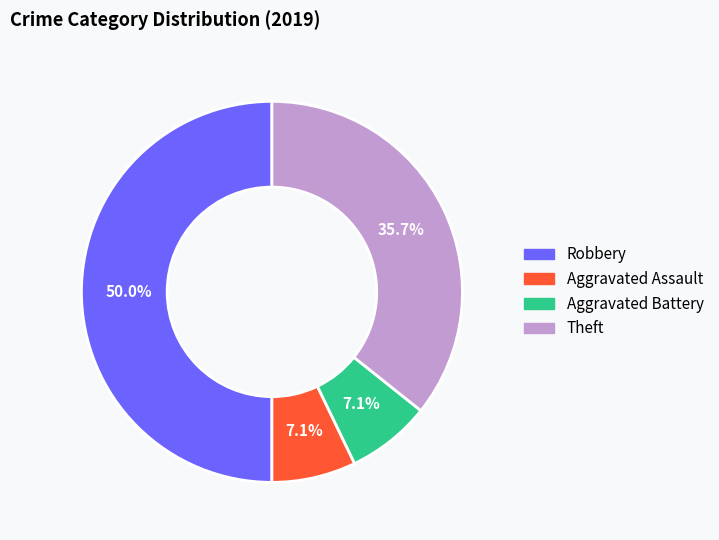

What is the ratio of the value at Robbery to the value at Aggravated Battery?

7.0